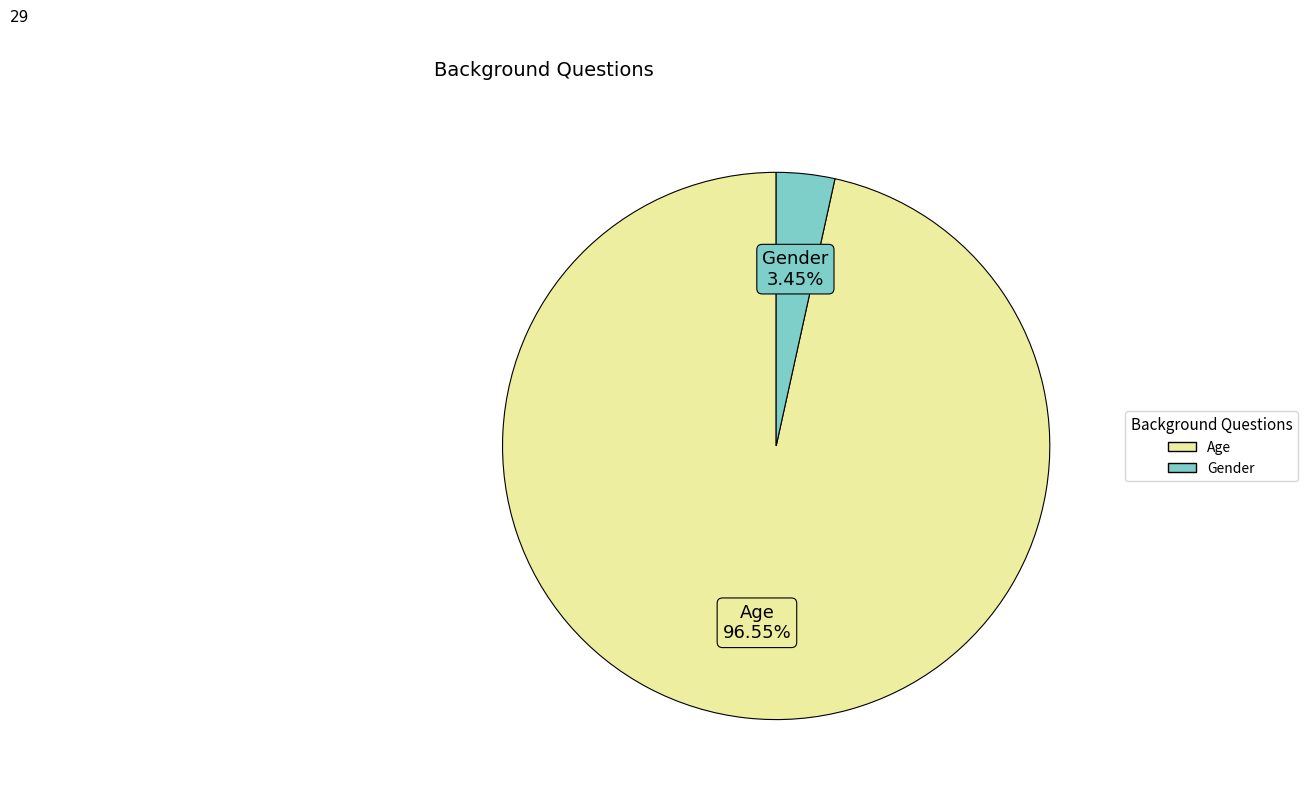

True or false: Gender accounts for 3% of the total.

True